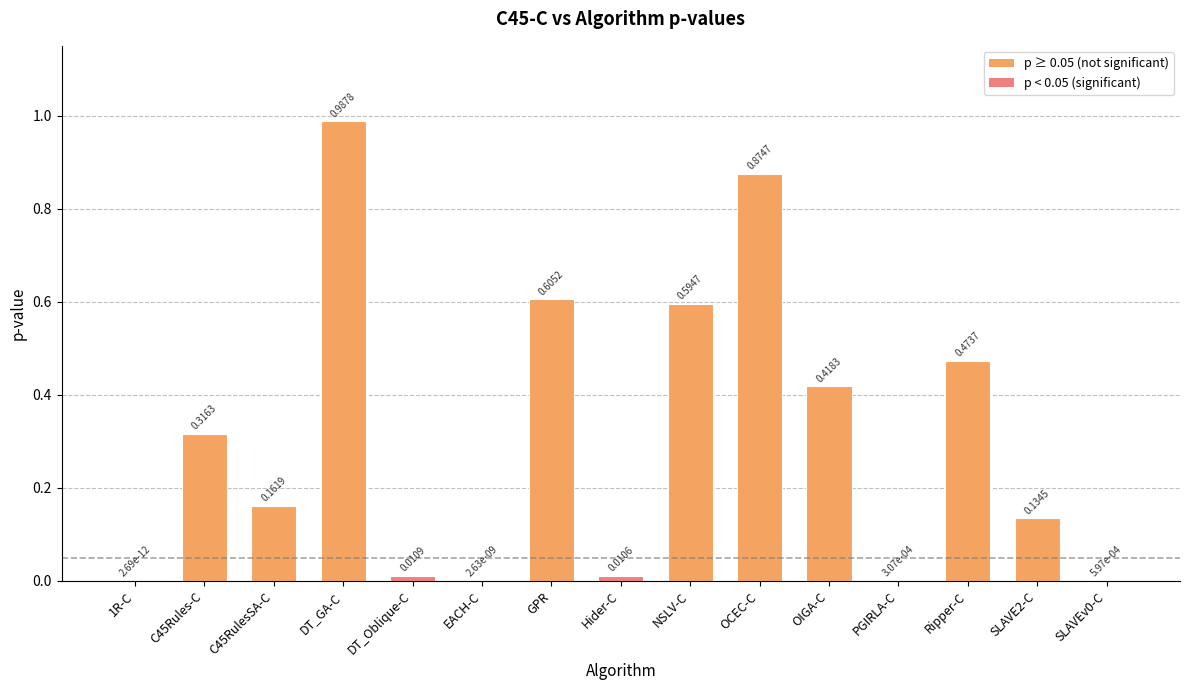

What is the change in value from GPR to PGIRLA-C?

-0.6